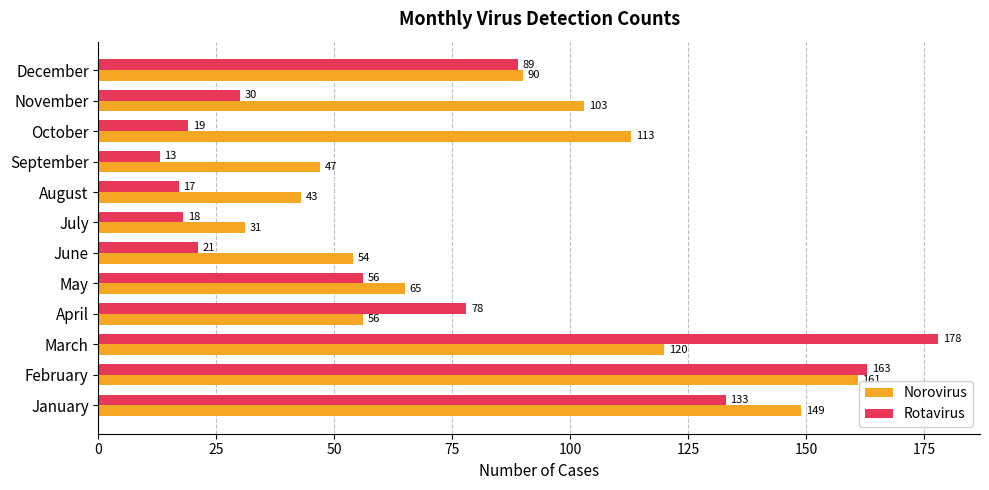

Which series has the widest spread of values?

Rotavirus